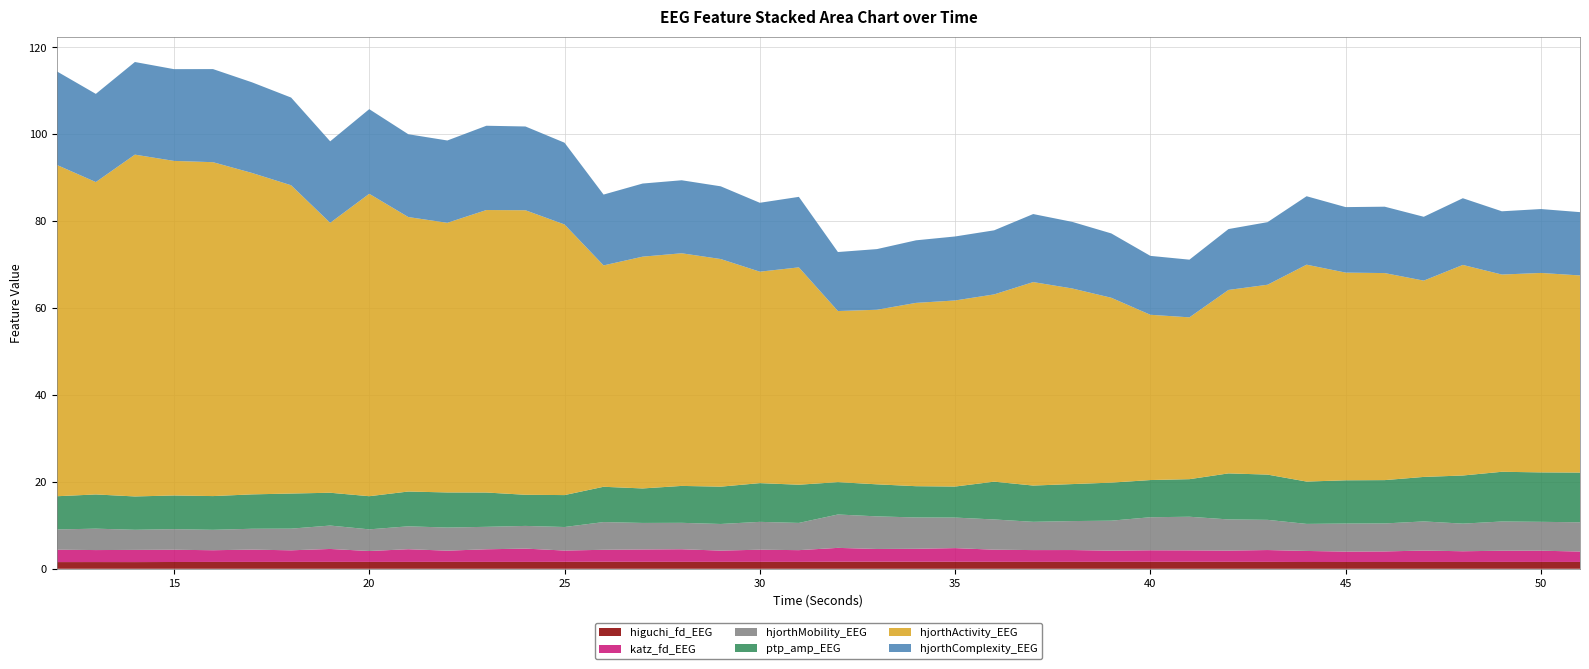

Reading left to right, what are all the values shown in this chart?

higuchi_fd_EEG: 12=1.5	13=1.5	14=1.5	15=1.6	16=1.6	17=1.6	18=1.6	19=1.6	20=1.6	21=1.6	22=1.6	23=1.6	24=1.6	25=1.6	26=1.6	27=1.6	28=1.6	29=1.6	30=1.6	31=1.6	32=1.6	33=1.6	34=1.6	35=1.6	36=1.6	37=1.6	38=1.6	39=1.6	40=1.6	41=1.6	42=1.6	43=1.6	44=1.6	45=1.6	46=1.6	47=1.6	48=1.6	49=1.6	50=1.6	51=1.6
katz_fd_EEG: 12=2.8	13=2.8	14=2.8	15=2.8	16=2.7	17=2.8	18=2.7	19=3.0	20=2.5	21=2.9	22=2.6	23=2.9	24=3.1	25=2.6	26=2.8	27=2.8	28=2.9	29=2.6	30=2.8	31=2.7	32=3.2	33=2.9	34=3.0	35=3.1	36=2.8	37=2.7	38=2.7	39=2.6	40=2.7	41=2.6	42=2.6	43=2.7	44=2.5	45=2.4	46=2.4	47=2.6	48=2.5	49=2.6	50=2.6	51=2.4
hjorthMobility_EEG: 12=4.7	13=4.9	14=4.6	15=4.7	16=4.7	17=4.8	18=5.0	19=5.4	20=5.0	21=5.3	22=5.3	23=5.2	24=5.2	25=5.4	26=6.4	27=6.1	28=6.1	29=6.1	30=6.4	31=6.3	32=7.7	33=7.5	34=7.2	35=7.0	36=7.0	37=6.5	38=6.7	39=6.9	40=7.6	41=7.7	42=7.2	43=6.9	44=6.2	45=6.5	46=6.4	47=6.7	48=6.4	49=6.7	50=6.6	51=6.7
ptp_amp_EEG: 12=7.6	13=7.9	14=7.7	15=7.8	16=7.8	17=7.9	18=8.1	19=7.6	20=7.6	21=8.0	22=8.1	23=7.9	24=7.2	25=7.3	26=8.1	27=7.9	28=8.5	29=8.6	30=8.9	31=8.8	32=7.4	33=7.4	34=7.2	35=7.1	36=8.7	37=8.3	38=8.5	39=8.8	40=8.6	41=8.6	42=10.6	43=10.4	44=9.7	45=10.0	46=10.0	47=10.2	48=11.1	49=11.4	50=11.4	51=11.4
hjorthActivity_EEG: 12=76.3	13=71.9	14=78.7	15=77.0	16=76.8	17=74.0	18=70.9	19=62.1	20=69.6	21=63.2	22=62.1	23=65.0	24=65.5	25=62.3	26=50.9	27=53.3	28=53.5	29=52.4	30=48.7	31=50.0	32=39.4	33=40.2	34=42.2	35=42.8	36=43.1	37=46.8	38=45.0	39=42.5	40=38.0	41=37.2	42=42.2	43=43.7	44=49.9	45=47.8	46=47.6	47=45.2	48=48.5	49=45.4	50=45.9	51=45.4
hjorthComplexity_EEG: 12=21.5	13=20.3	14=21.3	15=21.1	16=21.4	17=20.9	18=20.2	19=18.8	20=19.5	21=19.1	22=18.9	23=19.4	24=19.3	25=18.8	26=16.3	27=16.8	28=16.8	29=16.7	30=15.9	31=16.2	32=13.6	33=14.0	34=14.4	35=14.7	36=14.7	37=15.7	38=15.3	39=14.8	40=13.6	41=13.3	42=14.0	43=14.4	44=15.8	45=15.1	46=15.3	47=14.7	48=15.3	49=14.6	50=14.7	51=14.6